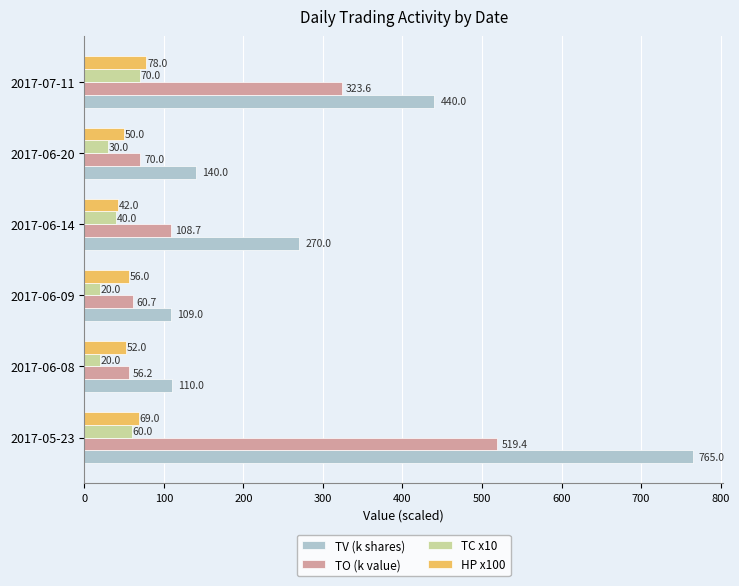

The HP x100 series shows 52.0 at 2017-06-08. True or false?

True